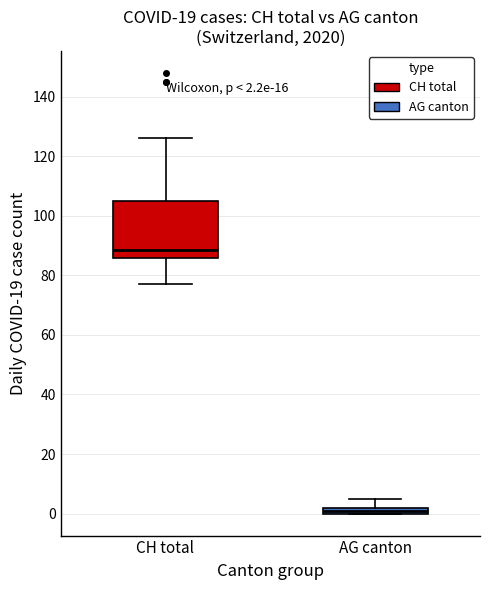

Which box's median line is the lowest?

AG canton